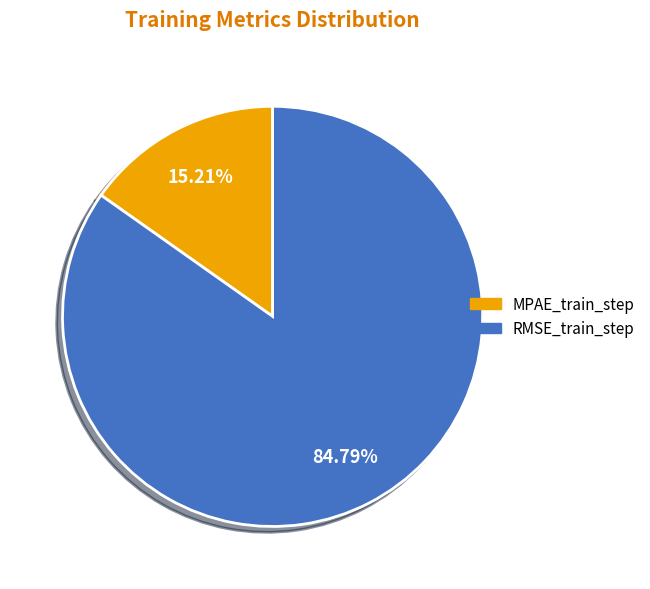

What percentage do RMSE_train_step and MPAE_train_step together represent?

100.0%